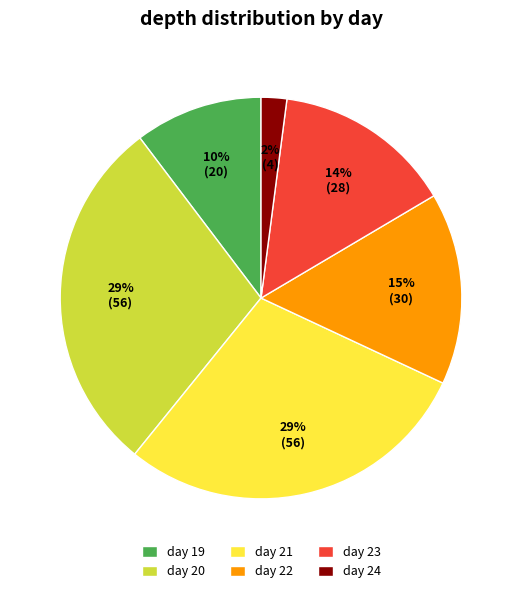

Does any single category account for the majority?

No